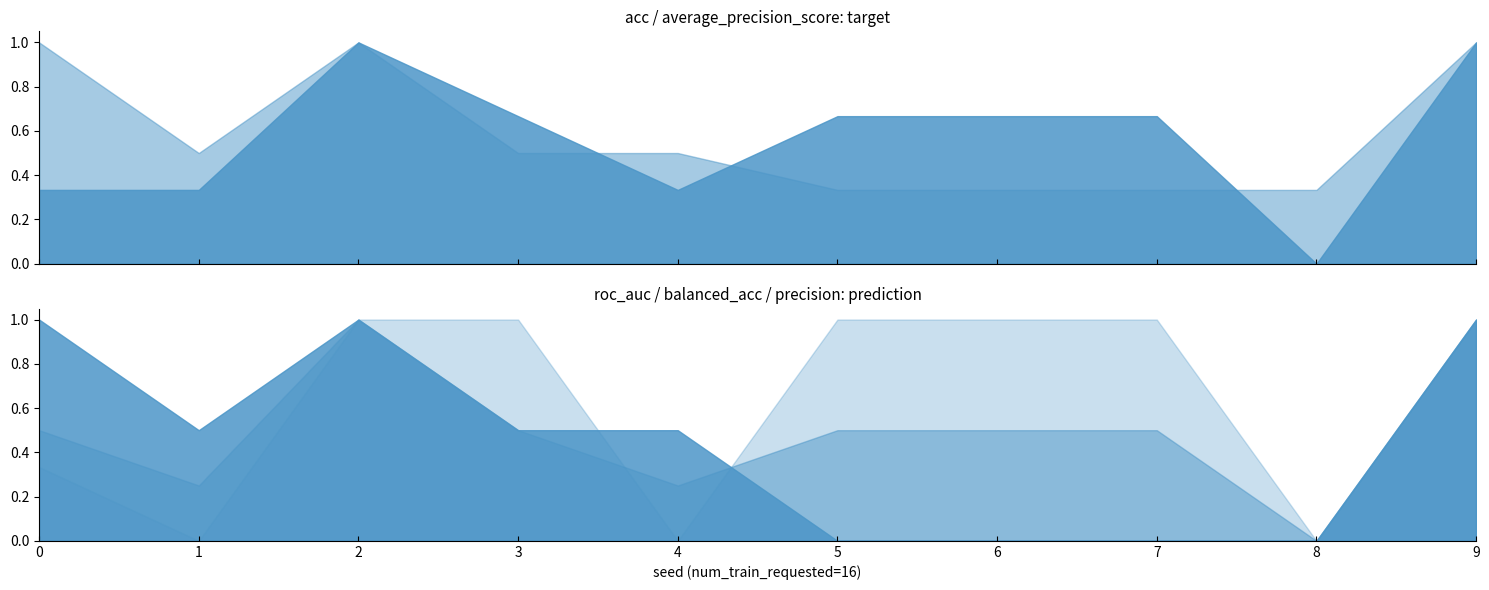

Which label corresponds to the smallest value in the chart?

8